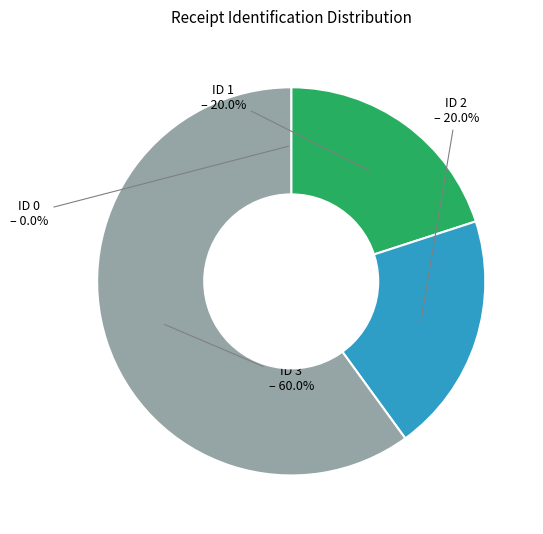

Which has a higher value, ID 3 or ID 1?

ID 3